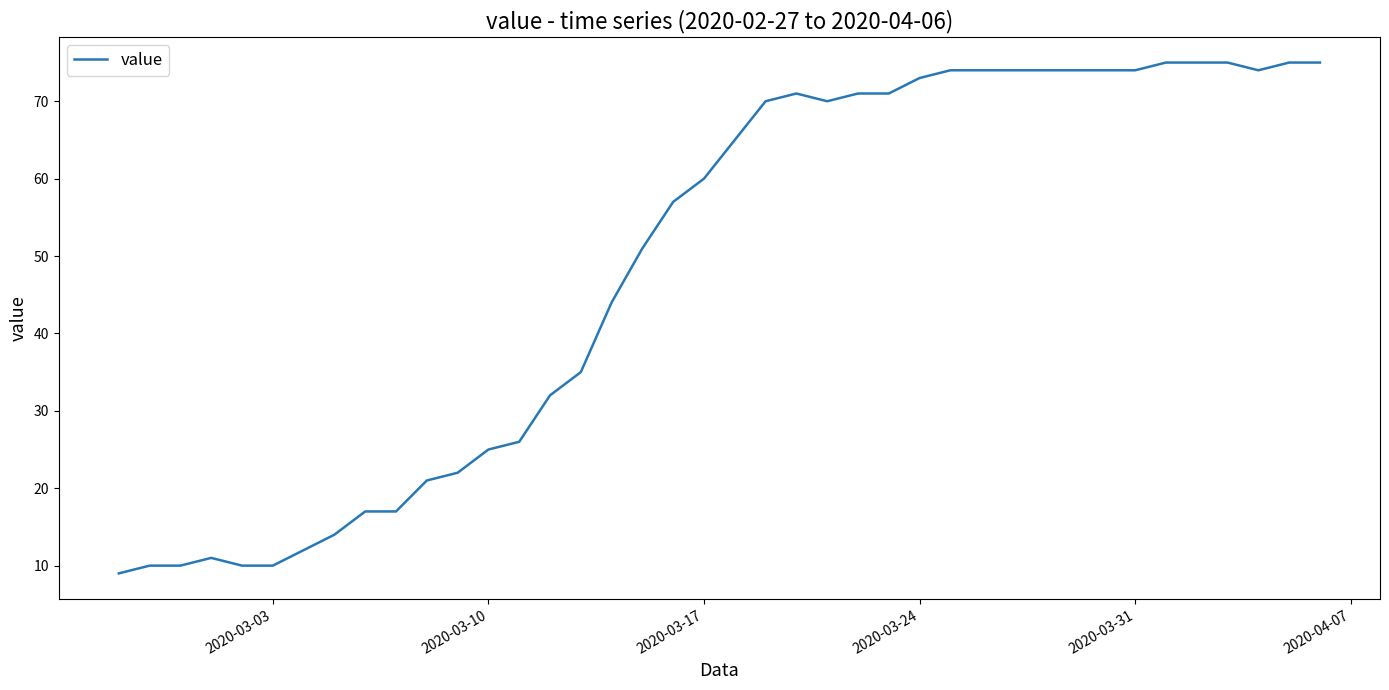

What is the minimum value shown in the chart?

9